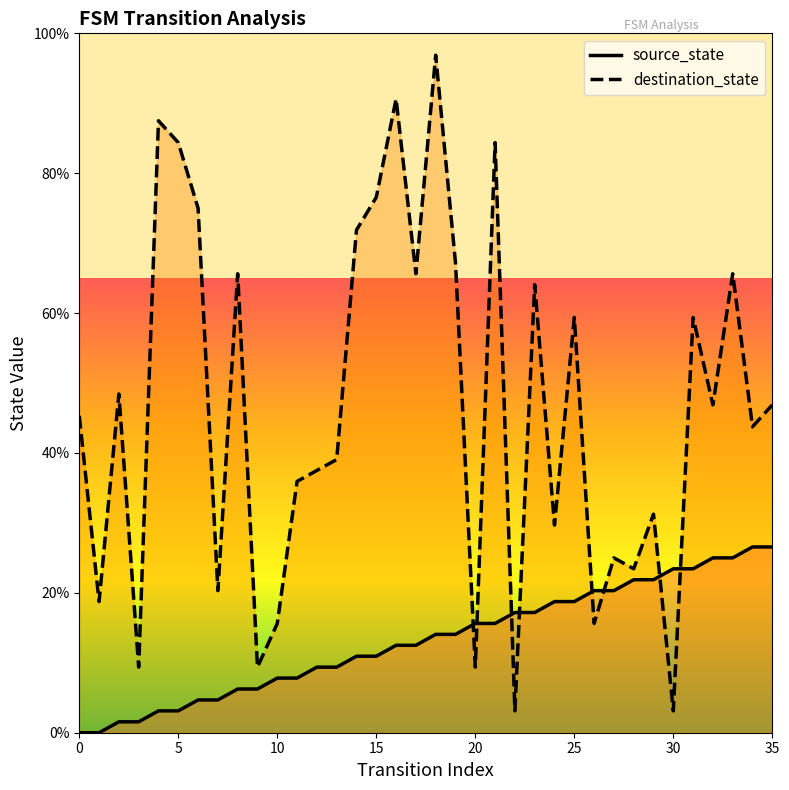

Count the number of categories in the chart.

36